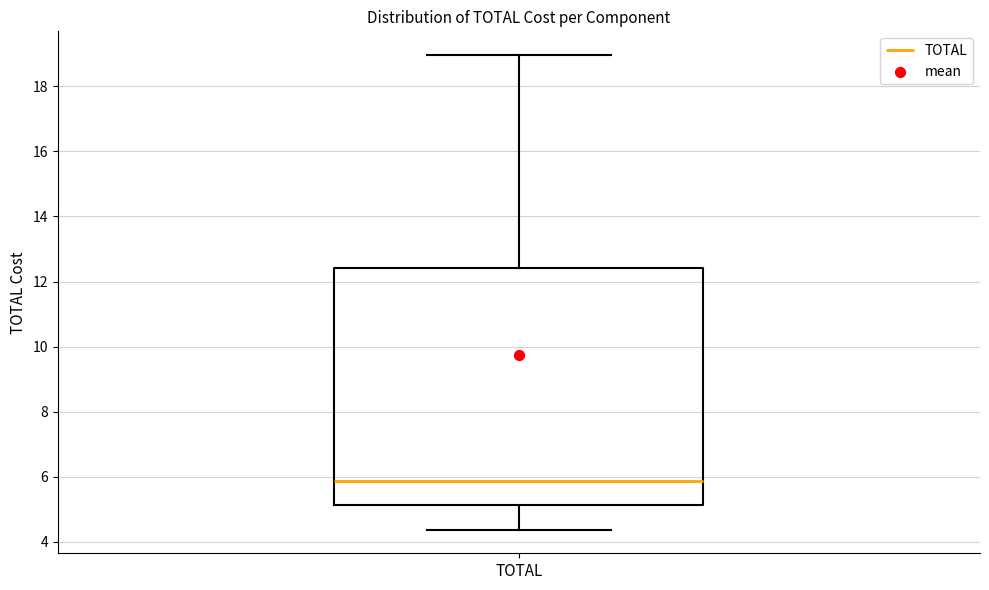

Where does the median line of the box for TOTAL sit on the y-axis? The values are not printed on the chart, so give them approximately, as read against the axis.

5.8